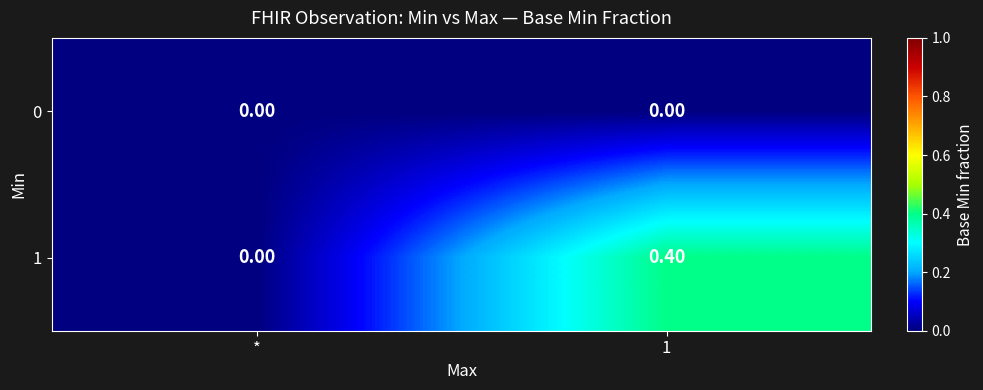

What is the sum of the 1 values at * and 1?

0.4